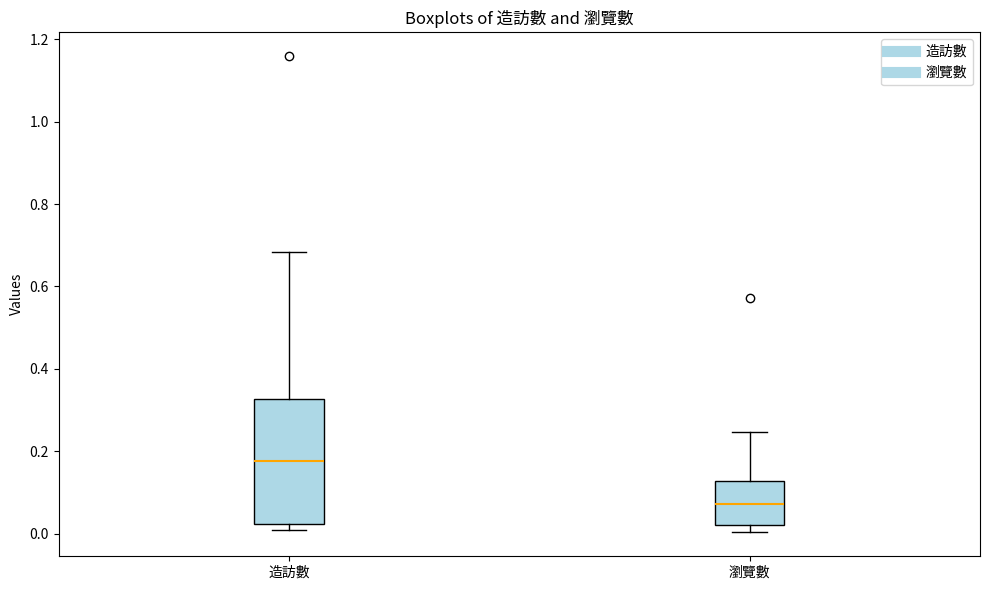

Which box is the tallest, from its lower edge to its upper edge?

造訪數